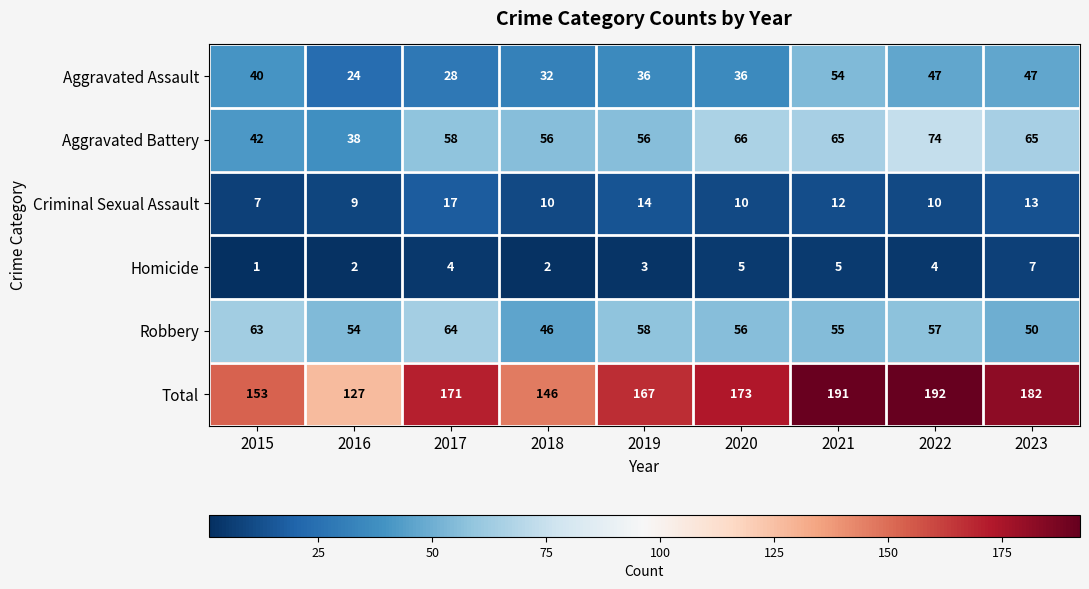

Which series changed the most between 2020 and 2023?

Aggravated Assault